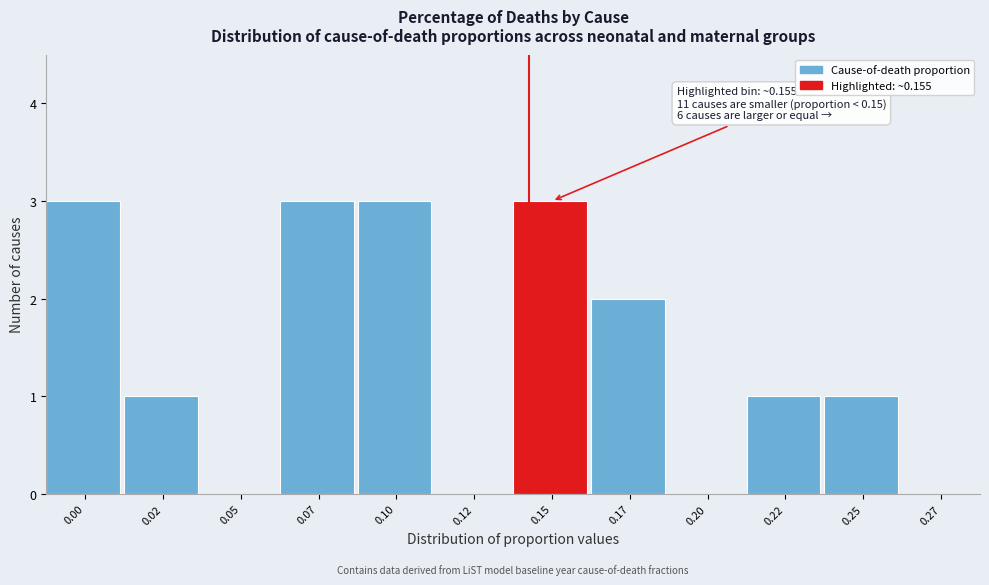

Reading left to right, what are all the values shown in this chart?

0.00=3	0.02=1	0.05=0	0.07=3	0.10=3	0.12=0	0.15=3	0.17=2	0.20=0	0.22=1	0.25=1	0.27=0